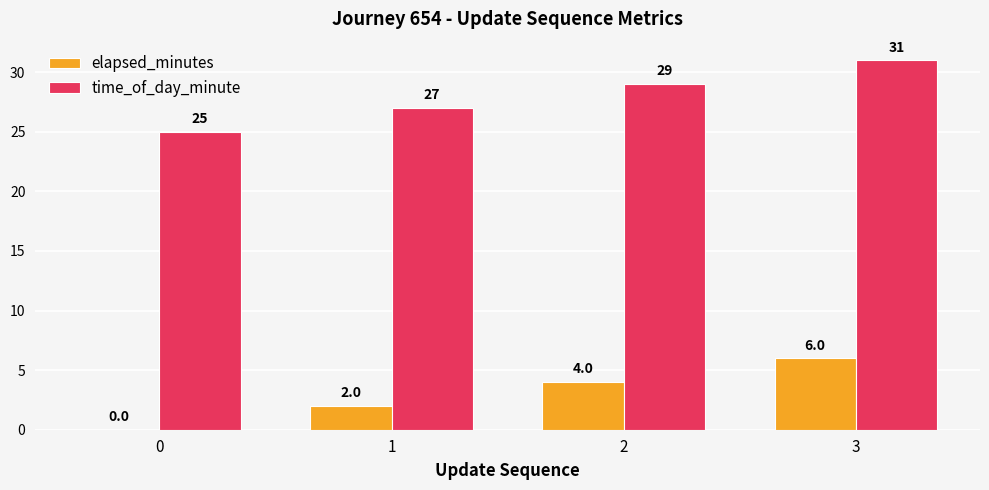

The value of elapsed_minutes at 3 is 6. True or false?

True